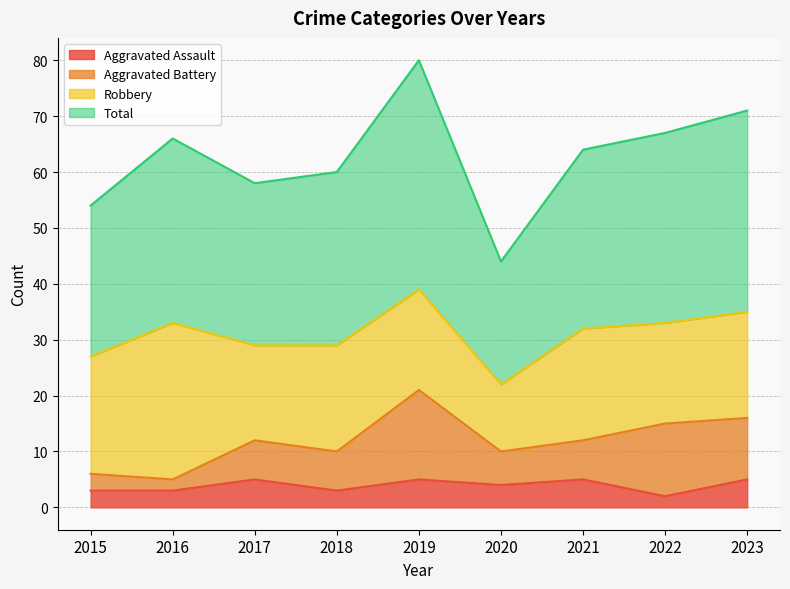

Does the chart display data point markers on the line(s)?

No